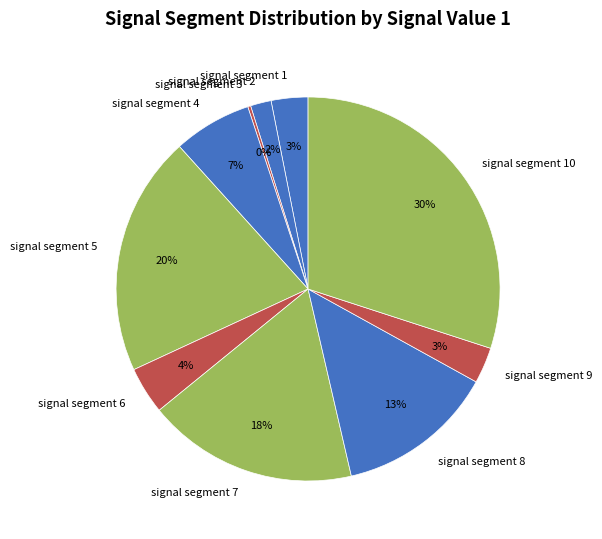

Do signal segment 7 and signal segment 2 together represent more than half of the pie?

No